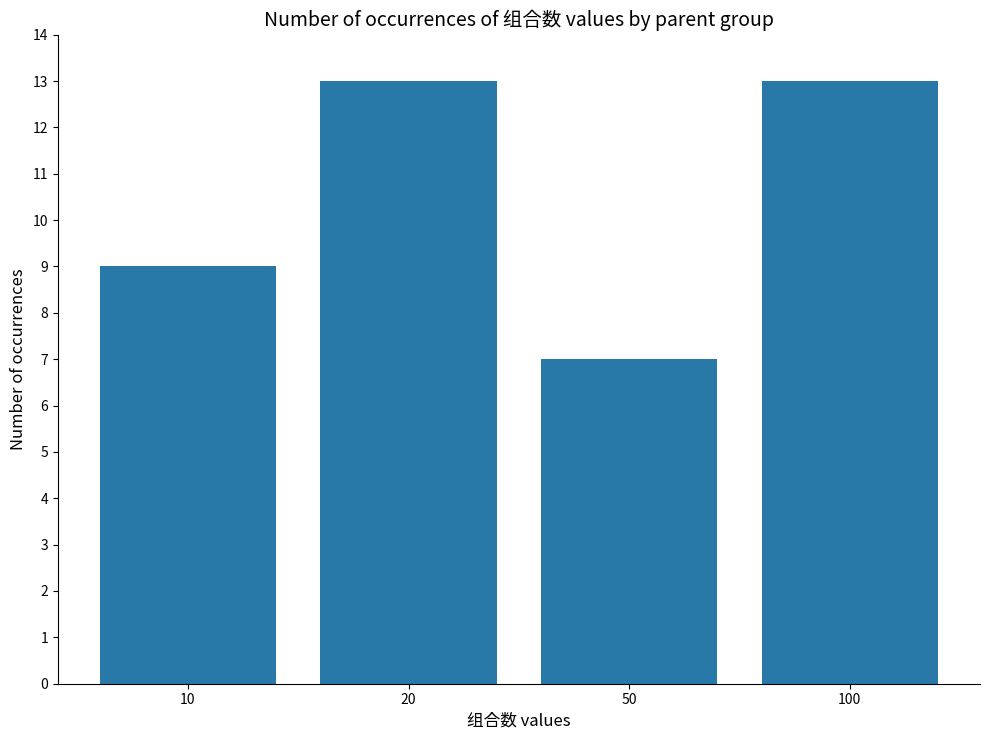

What is the change in value from 20 to 50?

-6